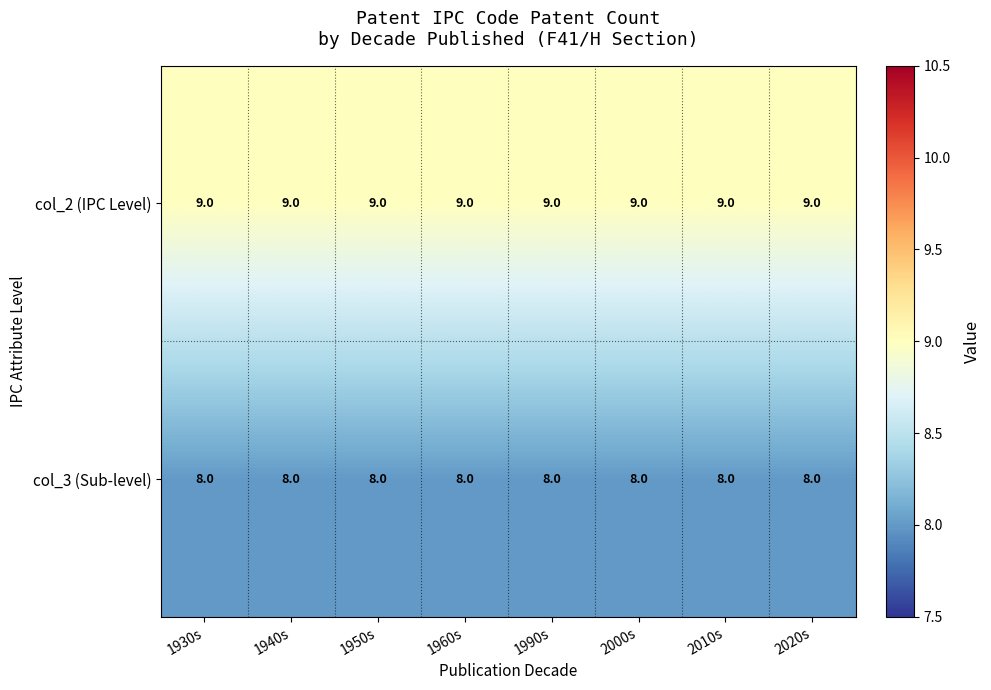

What is the spread (max minus min) of values at 1950s?

1